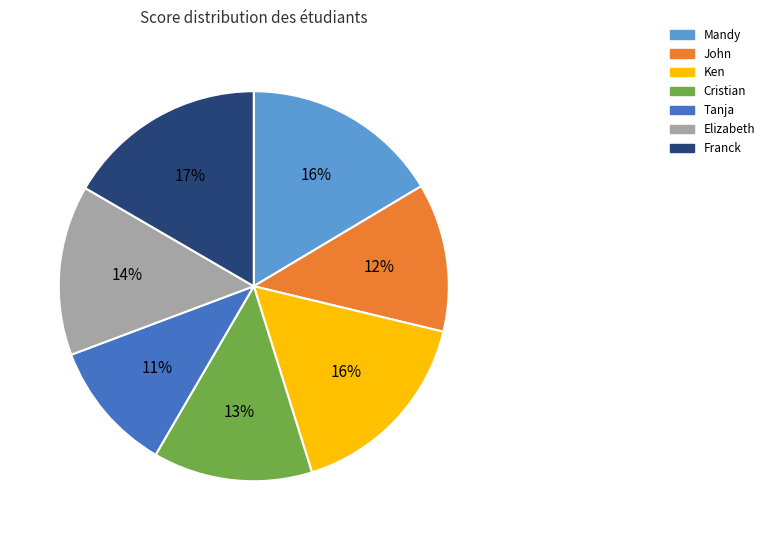

Does Mandy represent more than half of the total?

No